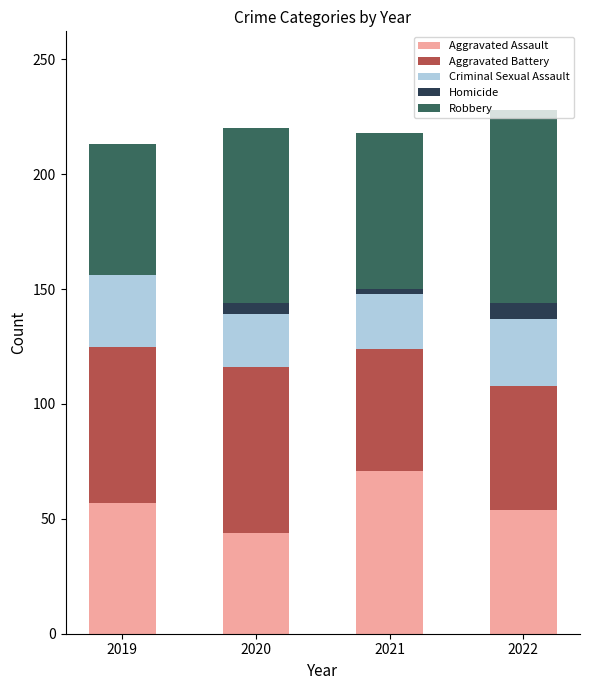

What is the highest value of the Aggravated Assault series?

71